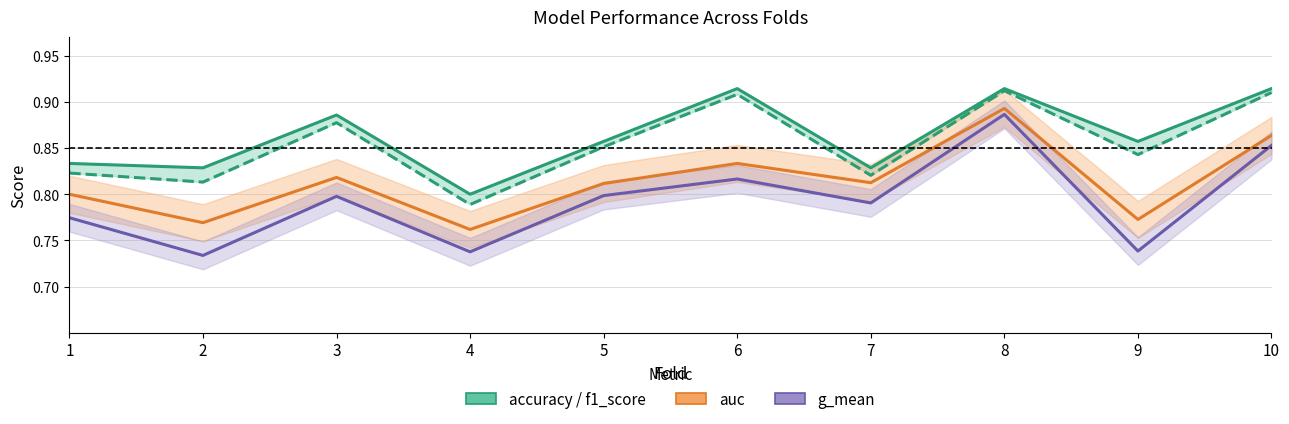

True or false: f1_score and g_mean cross at least once.

False